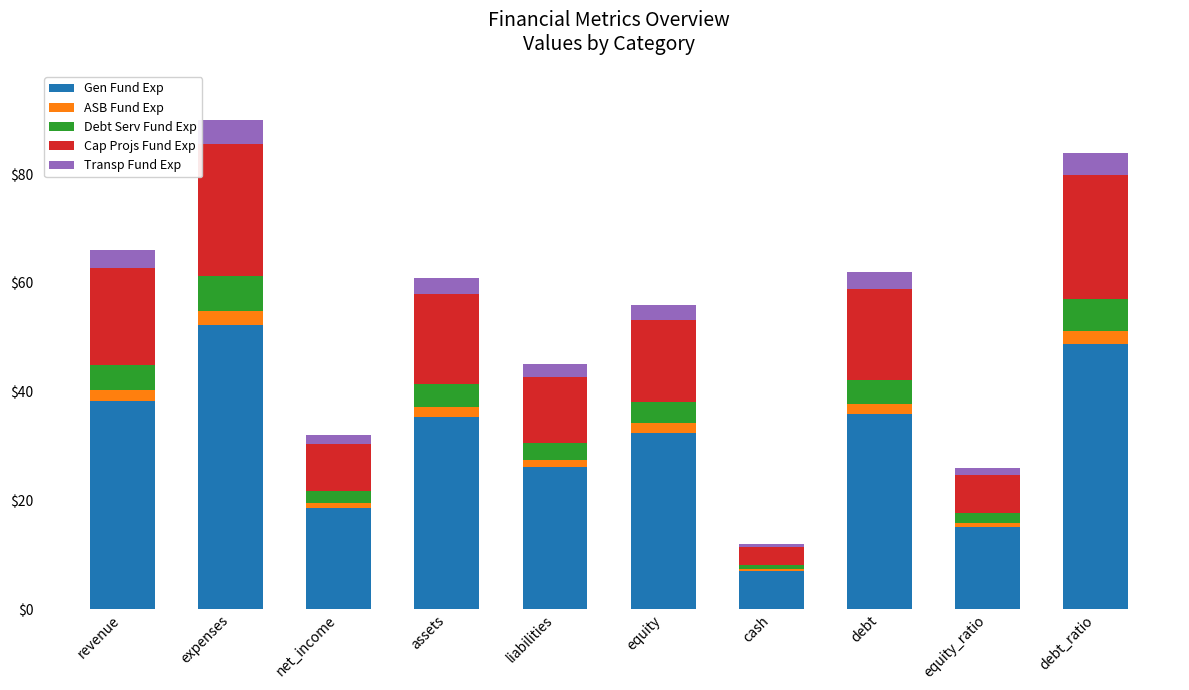

Which category has the highest value in the Gen Fund Exp series?

expenses